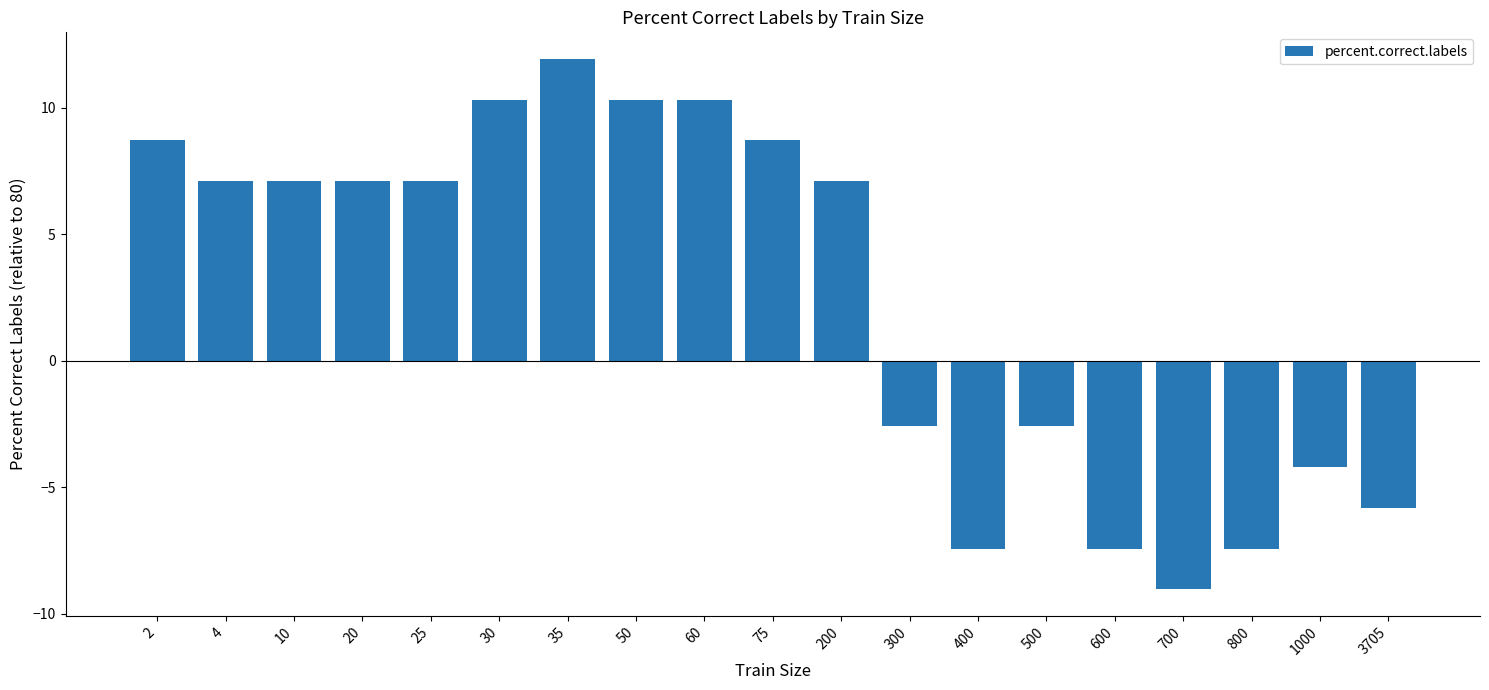

Approximately how many times larger is the value at 4 compared to 2?

0.8